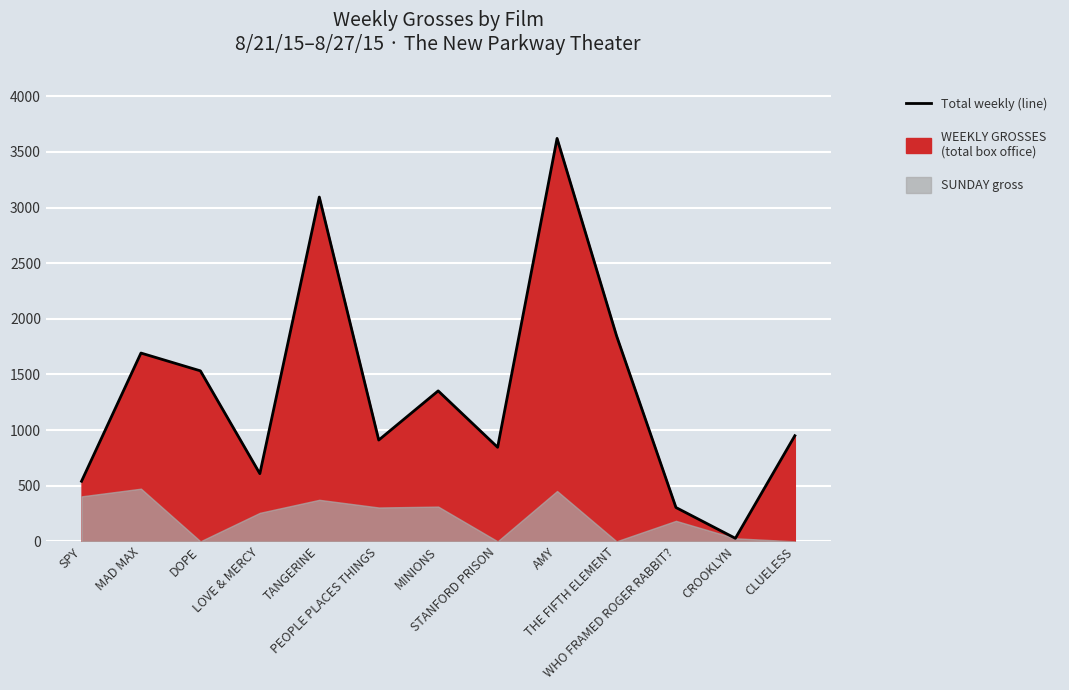

What is the change in value from DOPE to CROOKLYN?

-1505